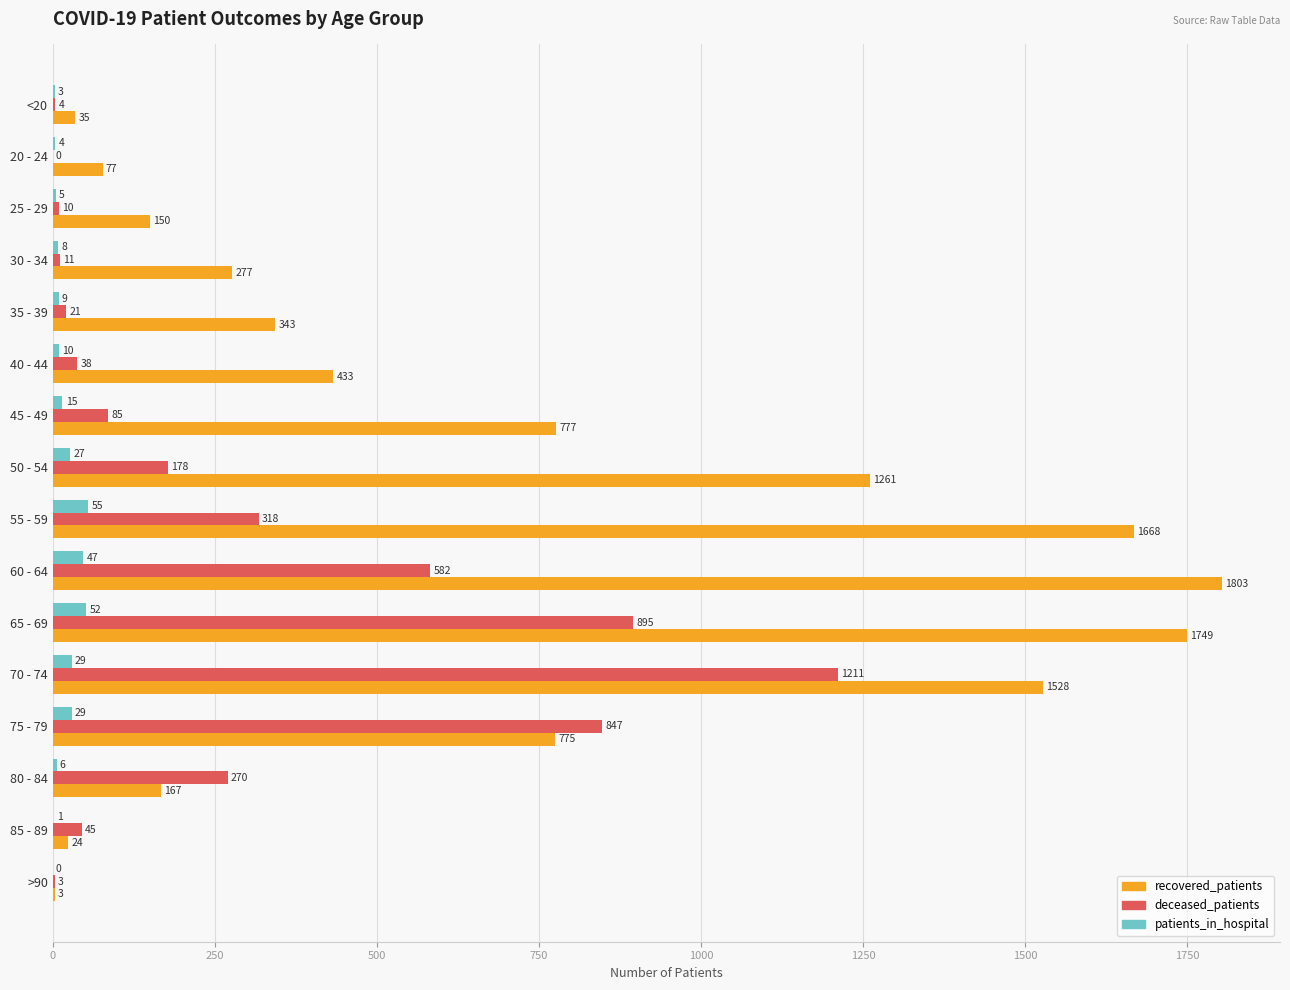

How many positive values does the deceased_patients series have?

15